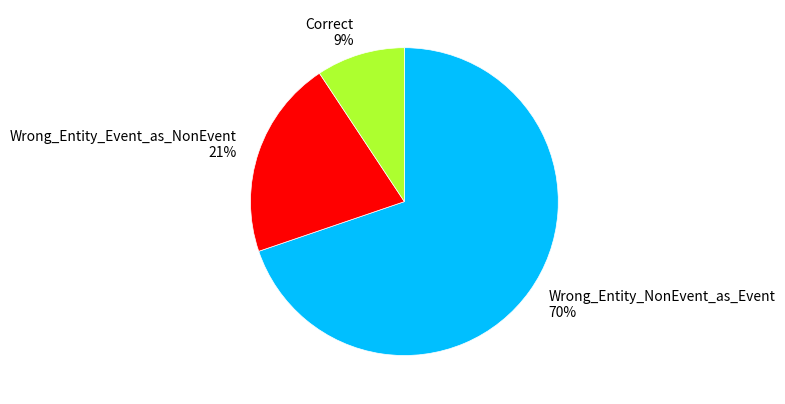

Approximately how many times larger is the value at Wrong_Entity_NonEvent_as_Event compared to Wrong_Entity_Event_as_NonEvent?

3.3